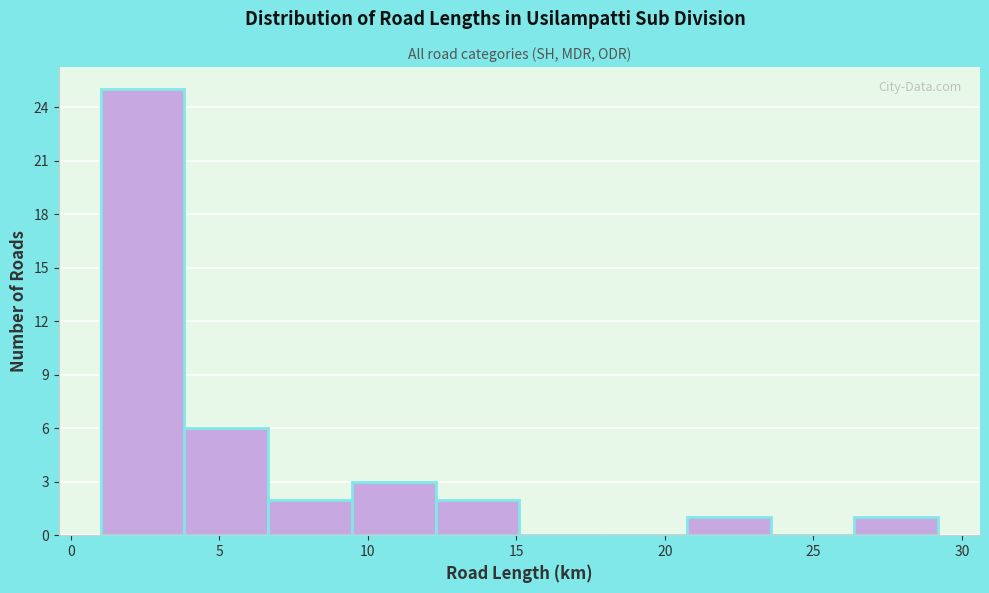

Over which range of the x-axis is the bar tallest?

1.0 to 4.0